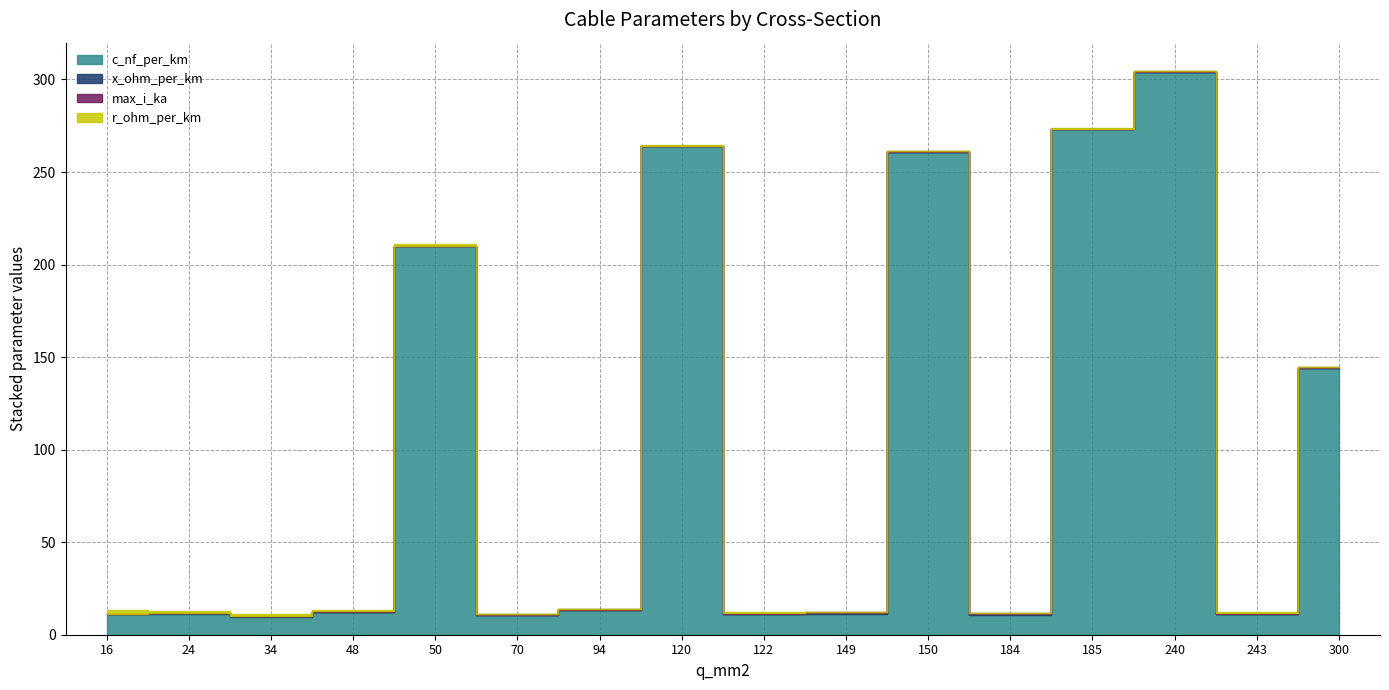

What is the highest value of the max_i_ka series?

0.6